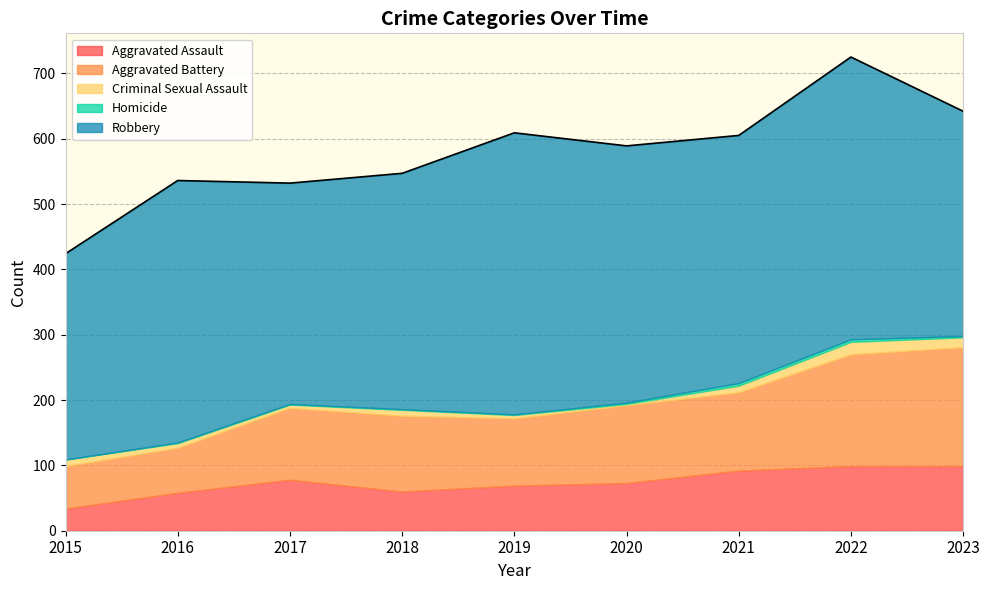

What is the sum of all Aggravated Assault values?

662